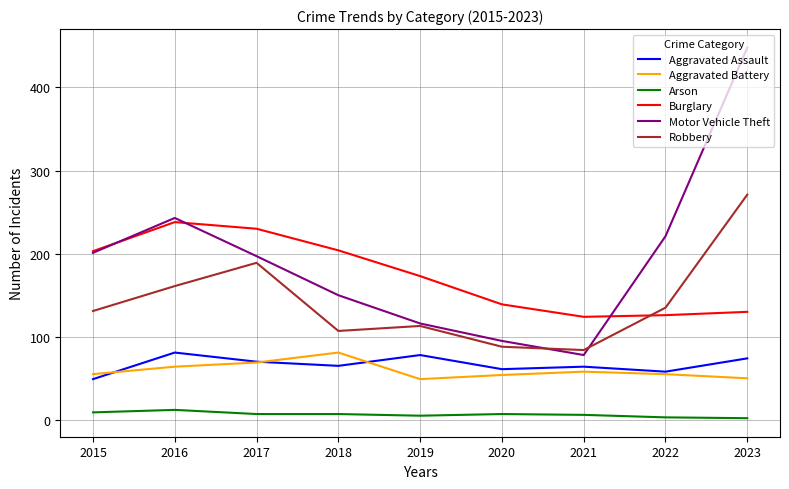

Is this an area chart (filled region under the line)?

No